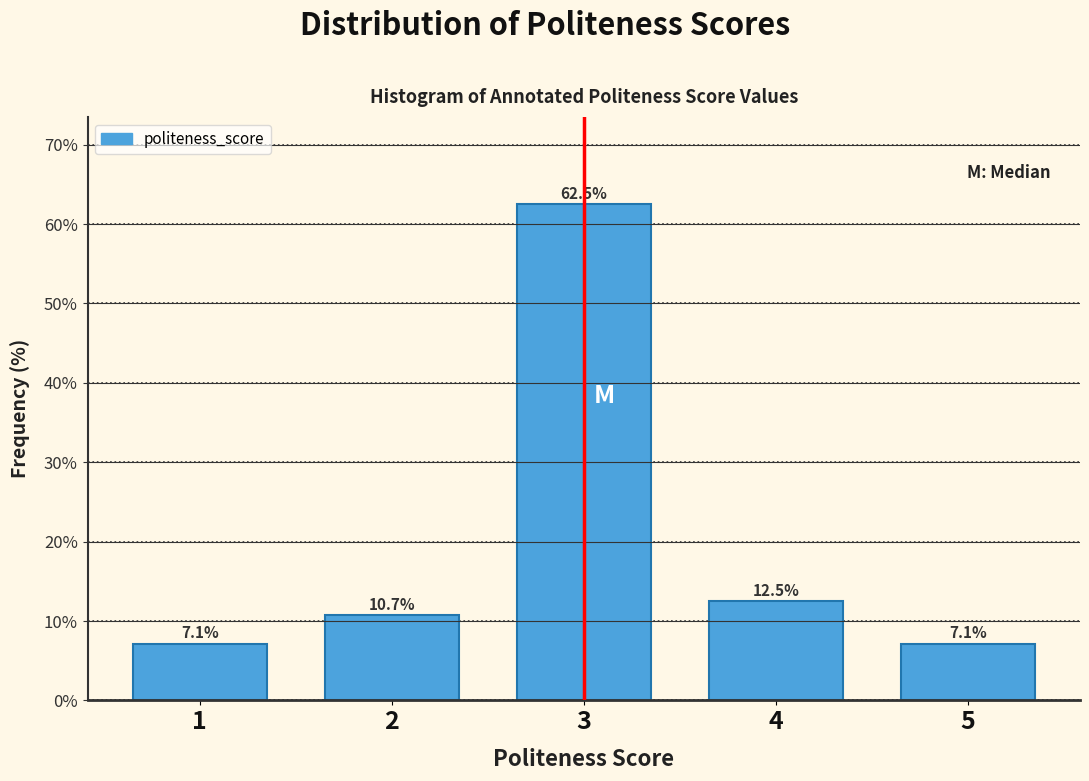

Reading left to right, extract all data points from this chart.

1=7.1	2=10.7	3=62.5	4=12.5	5=7.1